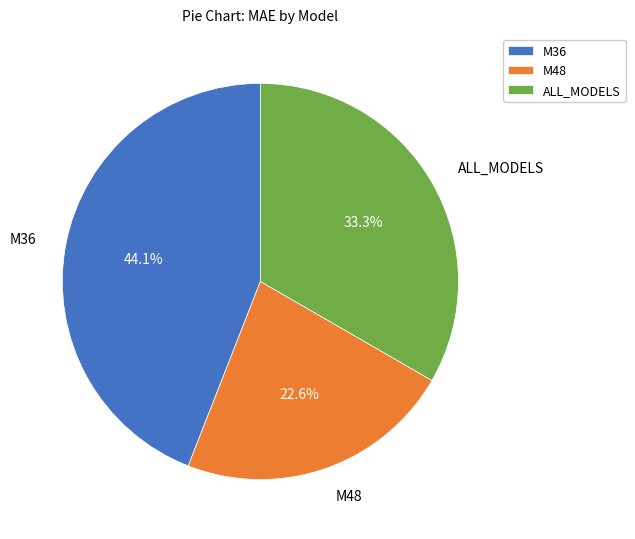

Rank the categories by value from highest to lowest.

M36, ALL_MODELS, M48